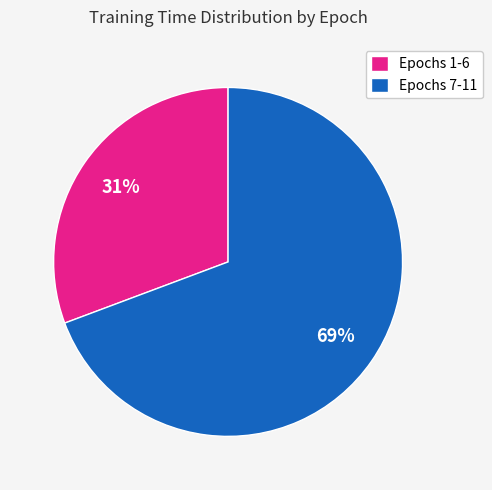

True or false: Epochs 7-11 accounts for 69% of the total.

True